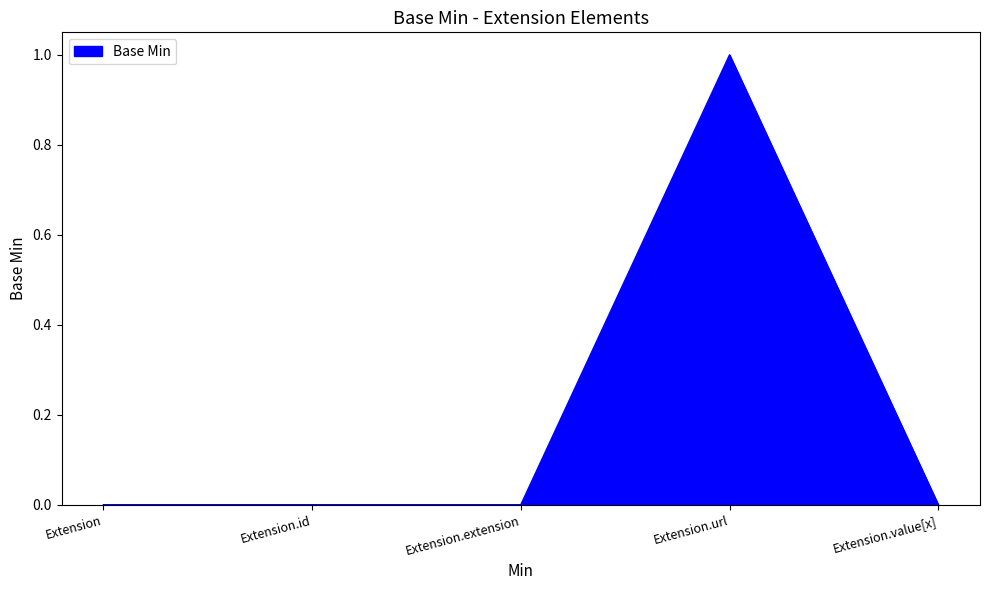

Between Extension.value[x] and Extension.url, which is larger?

Extension.url